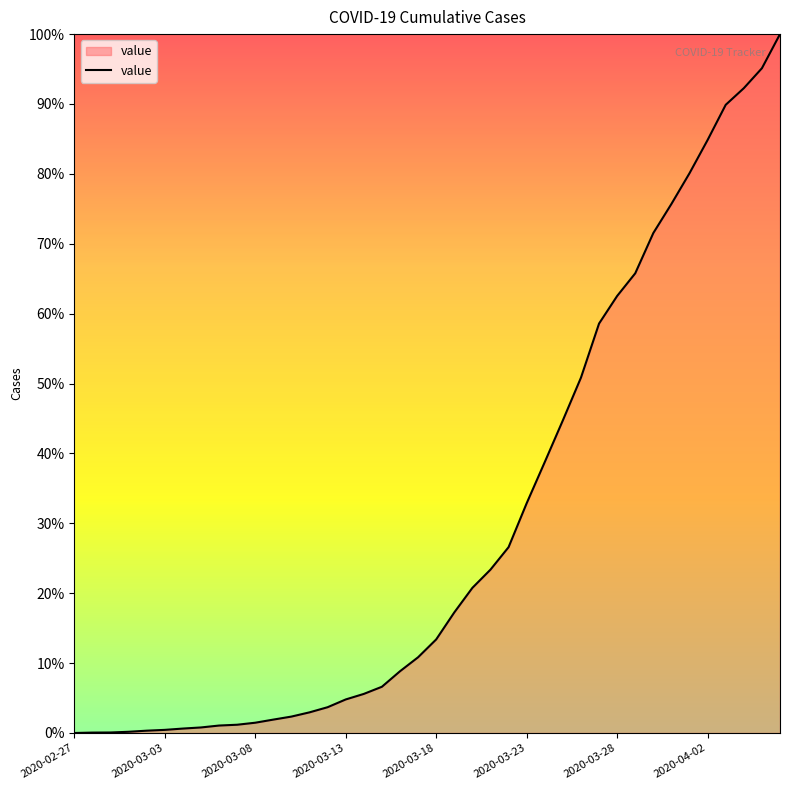

How many values are below 13?

20